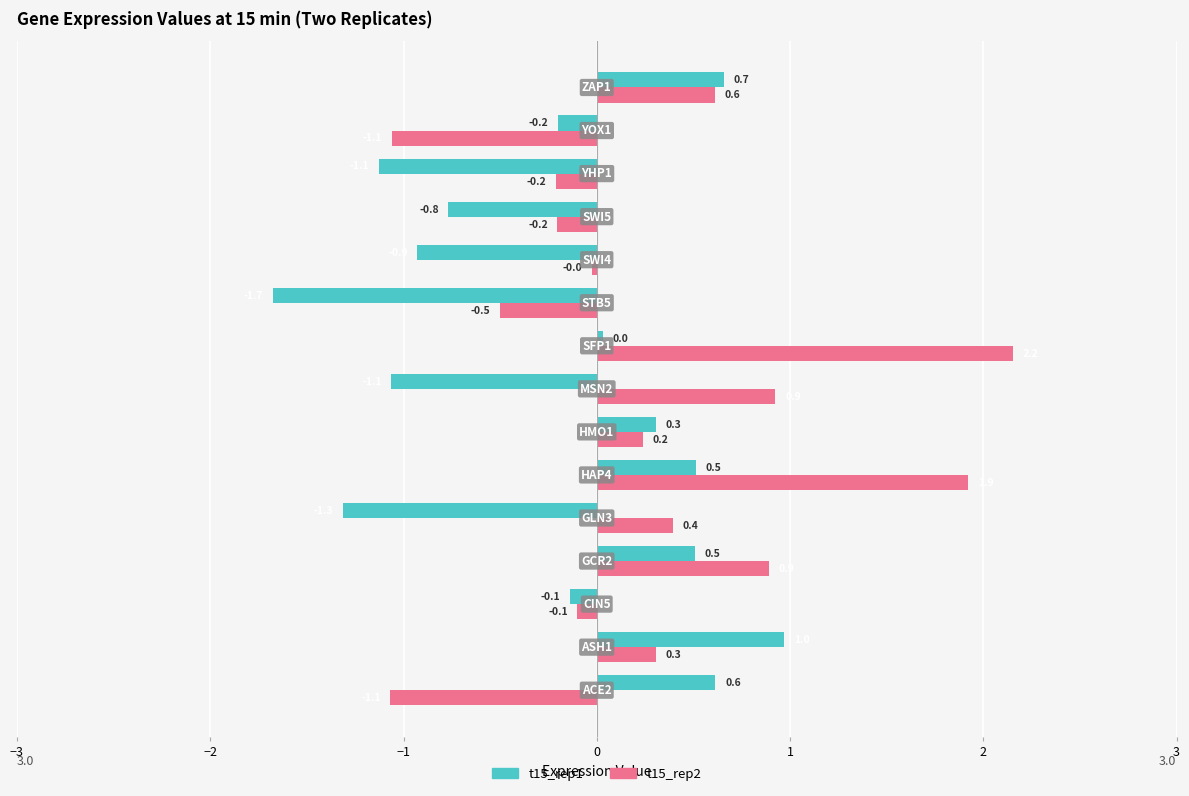

List the series in order of their peak value, highest first.

t15_rep2, t15_rep1